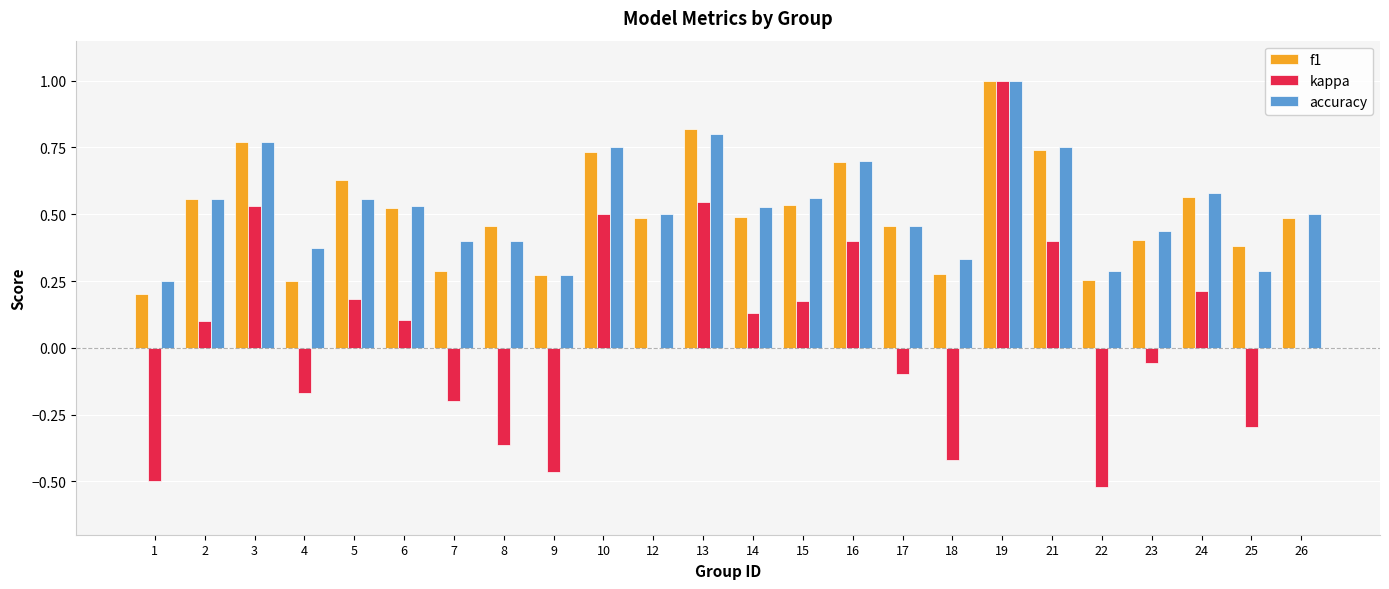

Between 3 and 16, which series saw the biggest shift?

kappa